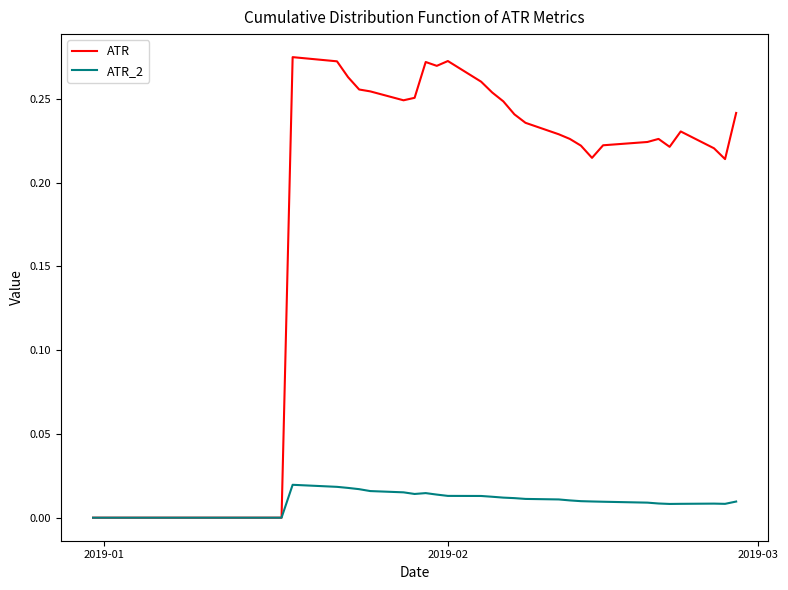

List the series in order of their peak value, highest first.

ATR, ATR_2